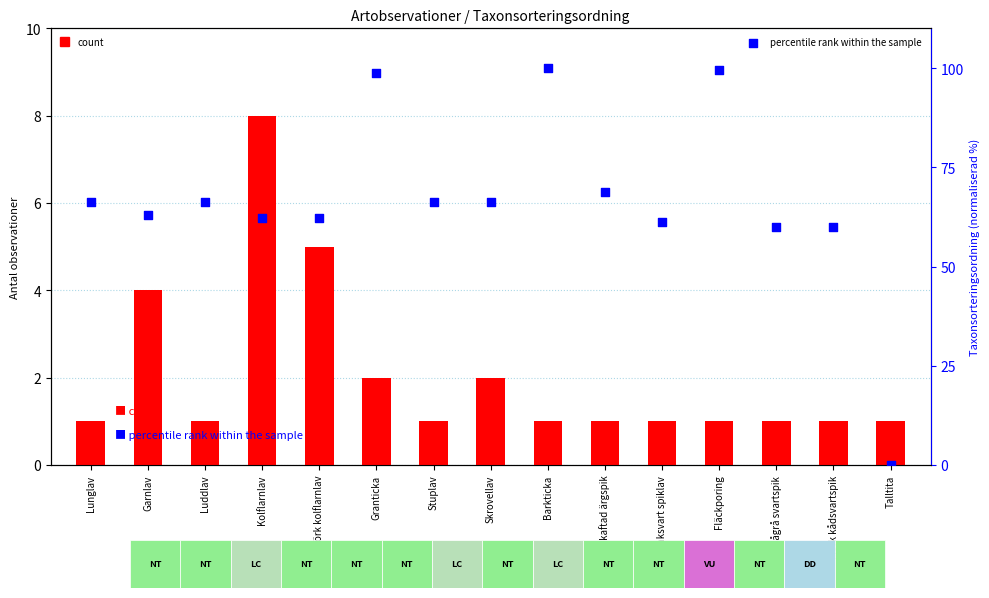

At how many categories does at least one series exceed 97?

3